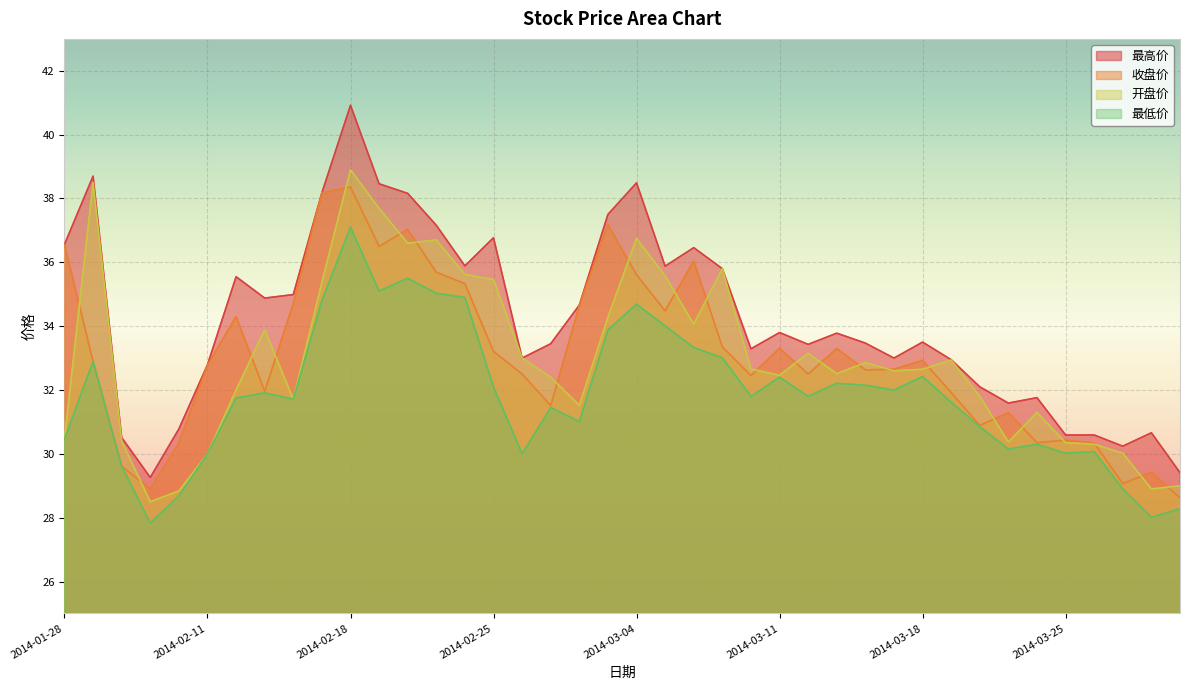

At 2014-03-14, list the series in order from smallest to largest.

最低价, 收盘价, 开盘价, 最高价